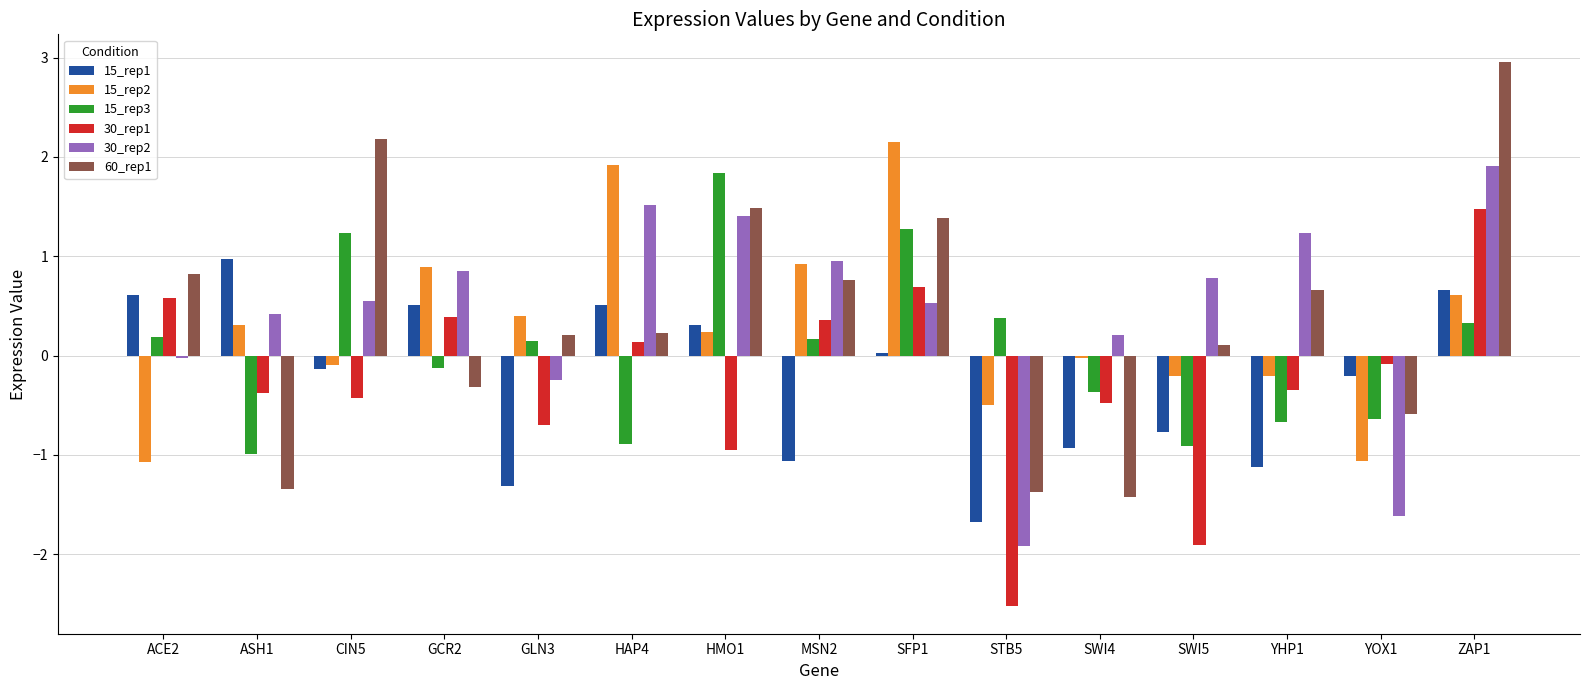

What are all the series names shown in the legend?

15_rep1, 15_rep2, 15_rep3, 30_rep1, 30_rep2, 60_rep1